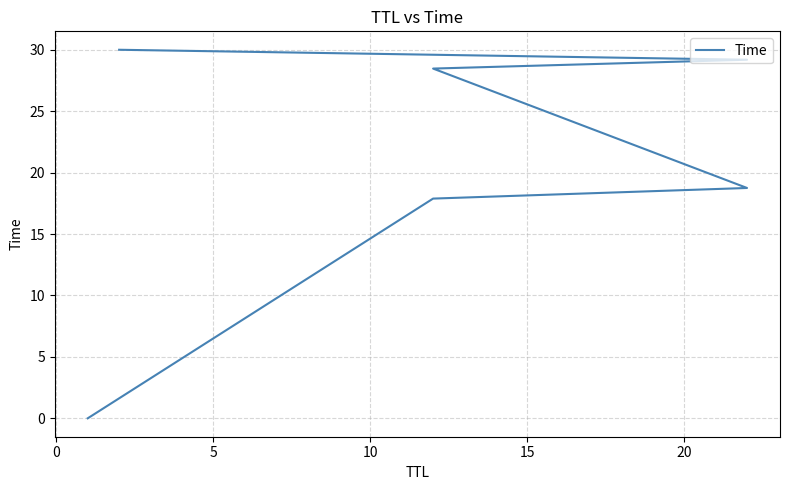

How many data points are less than 28?

3